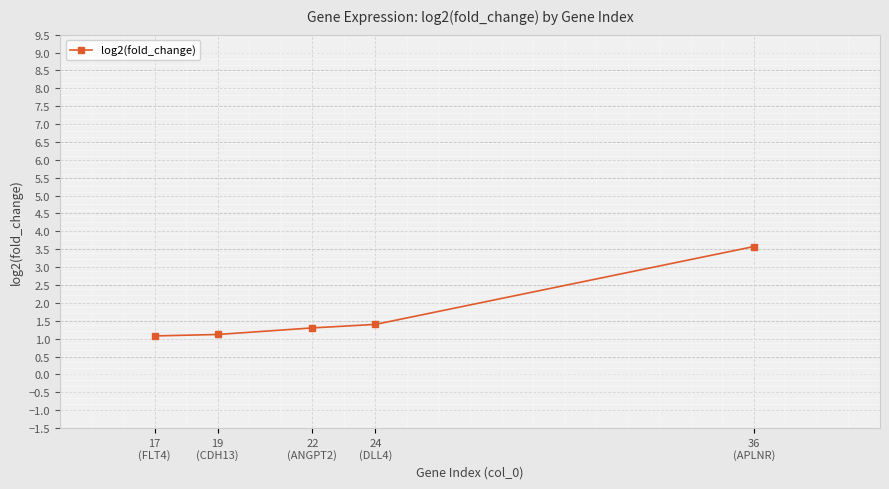

Does the chart have visible grid lines?

Yes